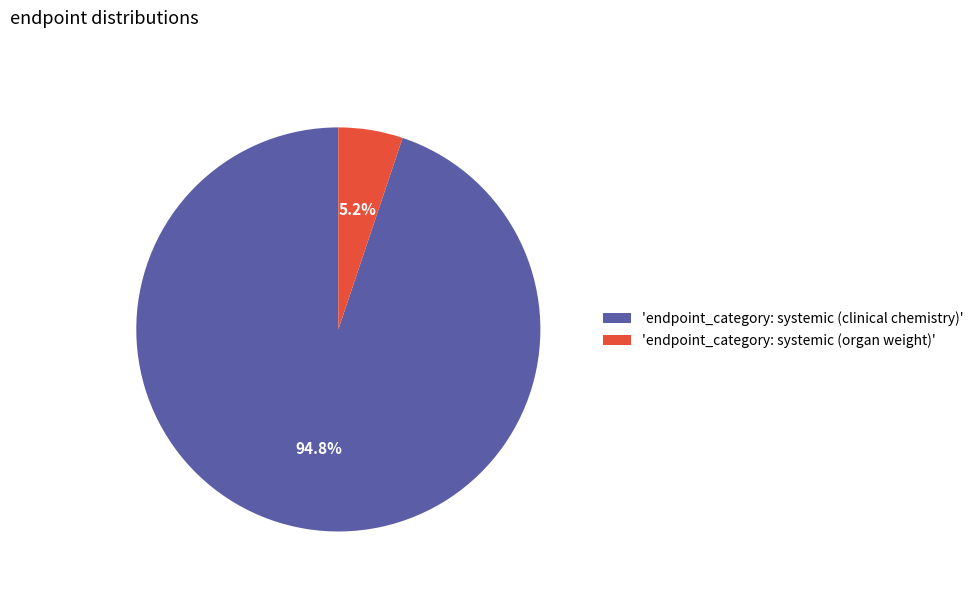

How many segments does this pie chart have?

2